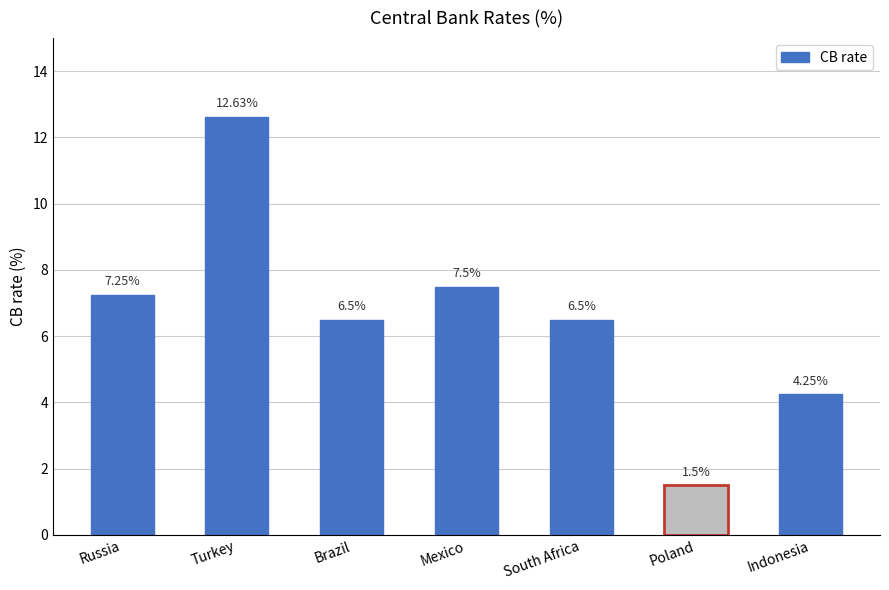

At which label does the data first exceed 6?

Russia